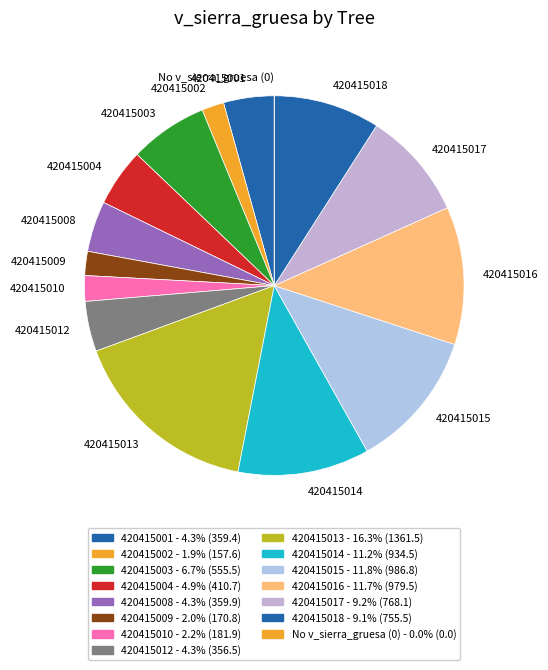

Does any single category account for the majority?

No